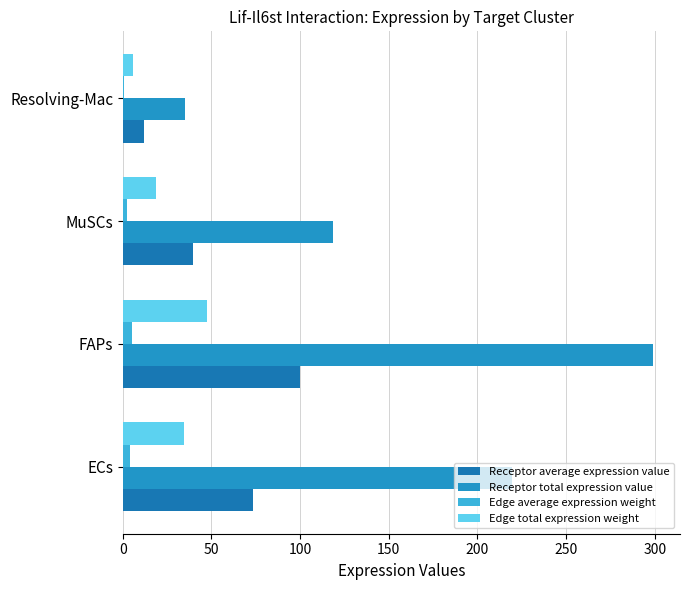

At which label is Receptor total expression value closest to 167?

MuSCs